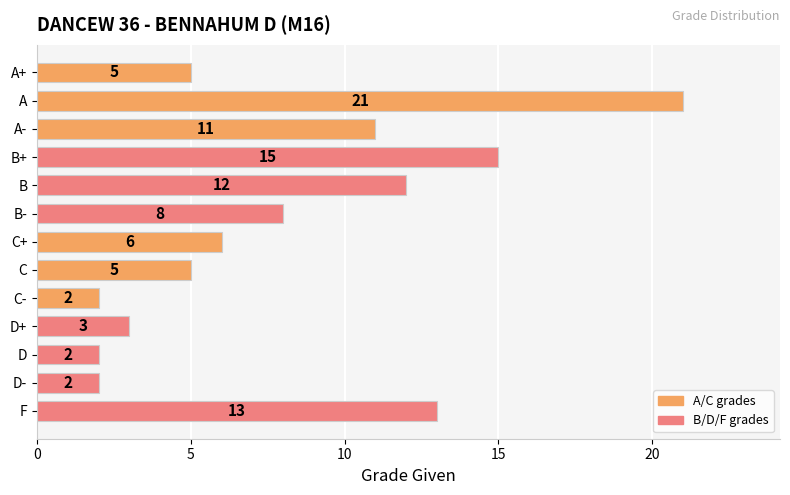

Reading top to bottom, transcribe all the data shown in this chart.

5	21	11	15	12	8	6	5	2	3	2	2	13